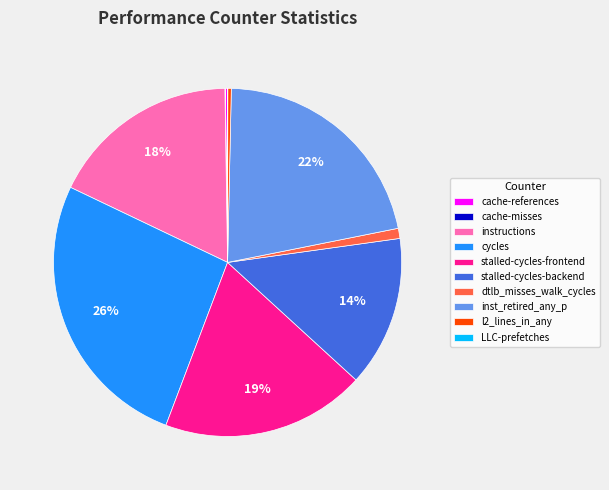

Is there a majority slice in this chart?

No